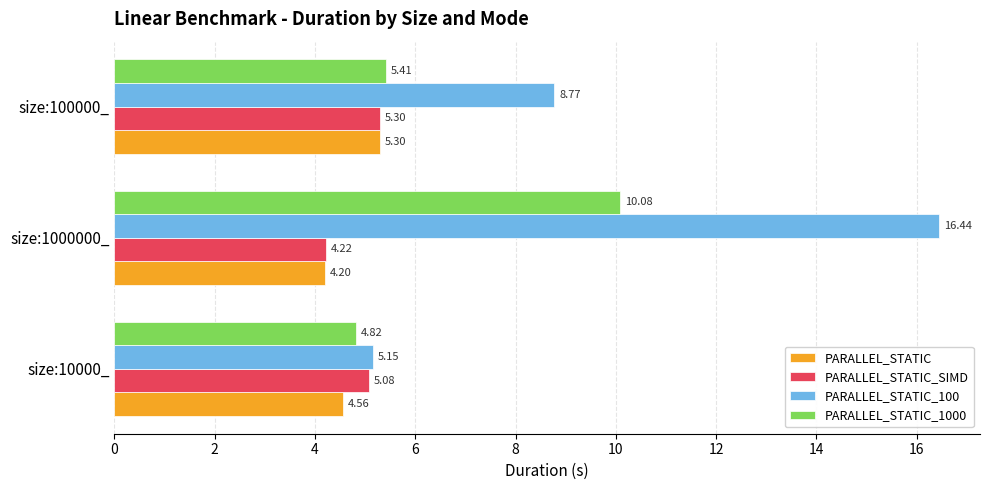

What is the maximum value for PARALLEL_STATIC_1000?

10.1